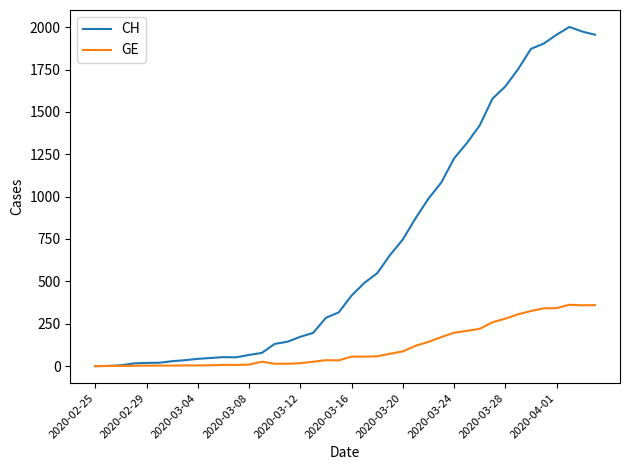

Which series has the largest range (max minus min)?

CH